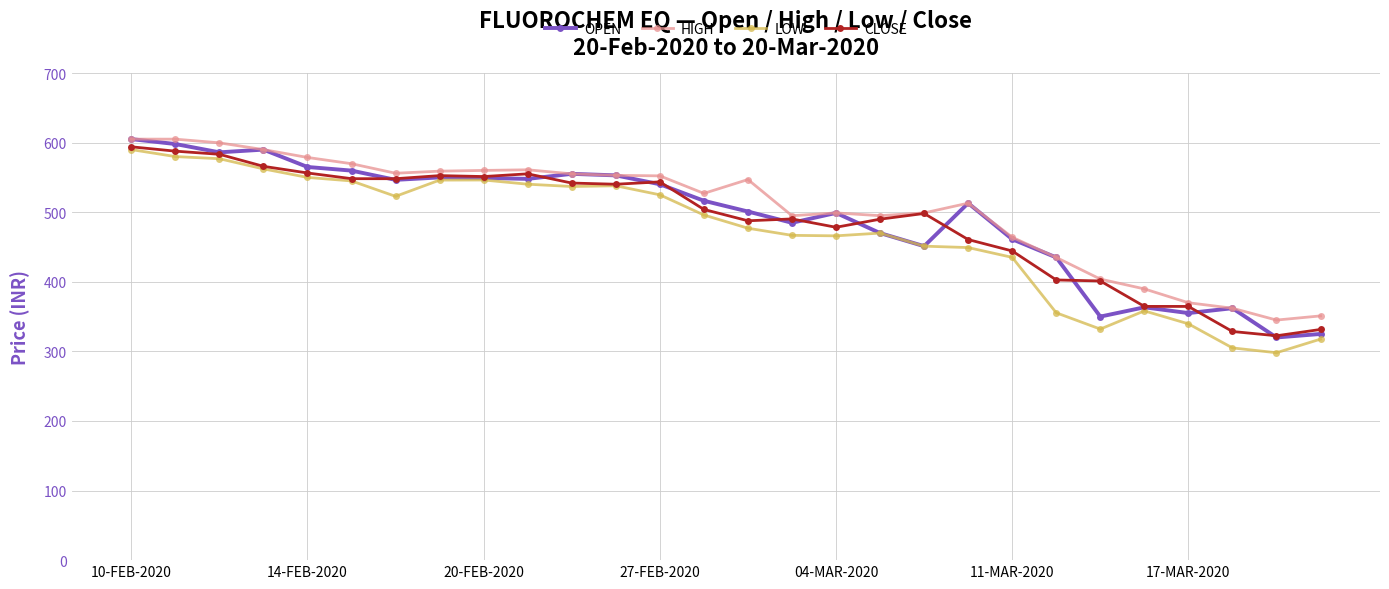

What is the minimum value shown in the chart?

298.1